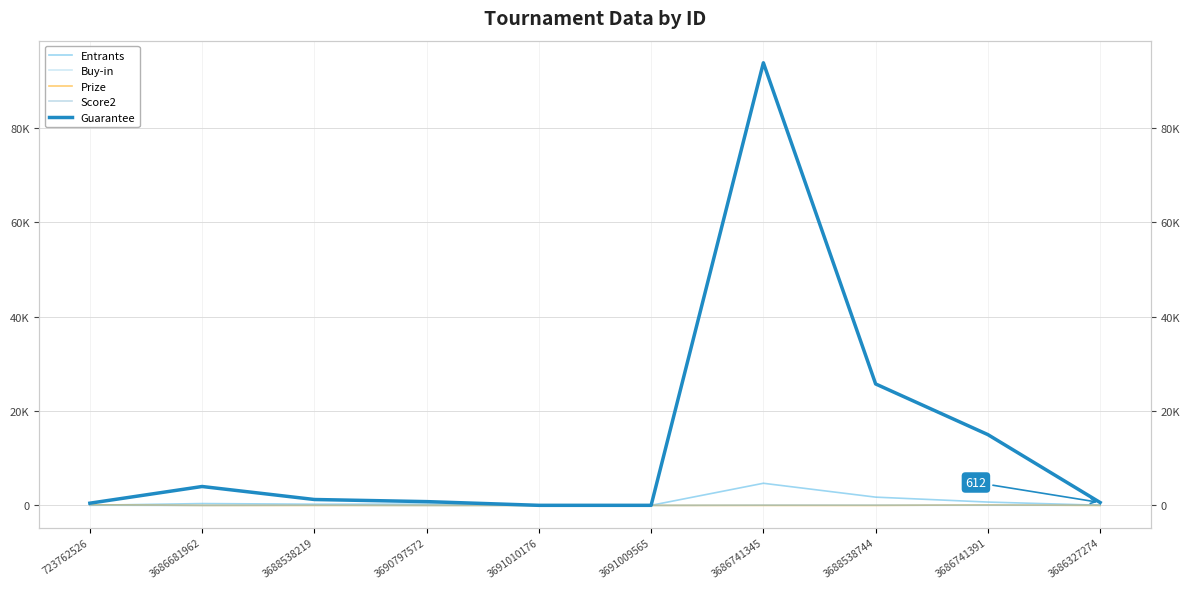

Between 3686681962 and 3686741345, which series saw the biggest shift?

Guarantee